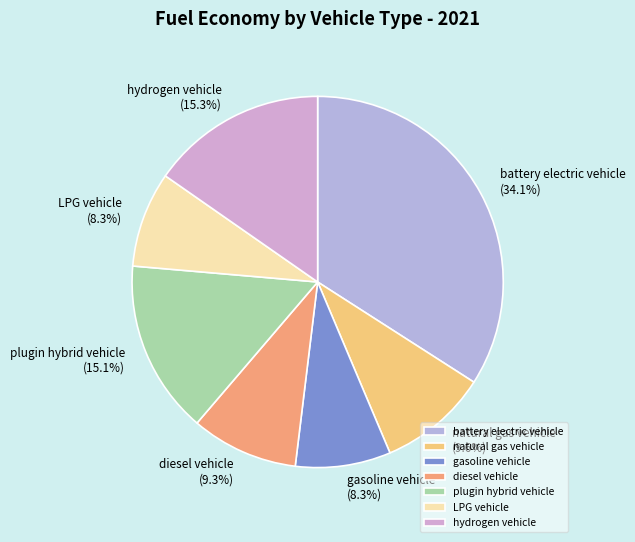

How much of the chart is everything except hydrogen vehicle?

84.7%